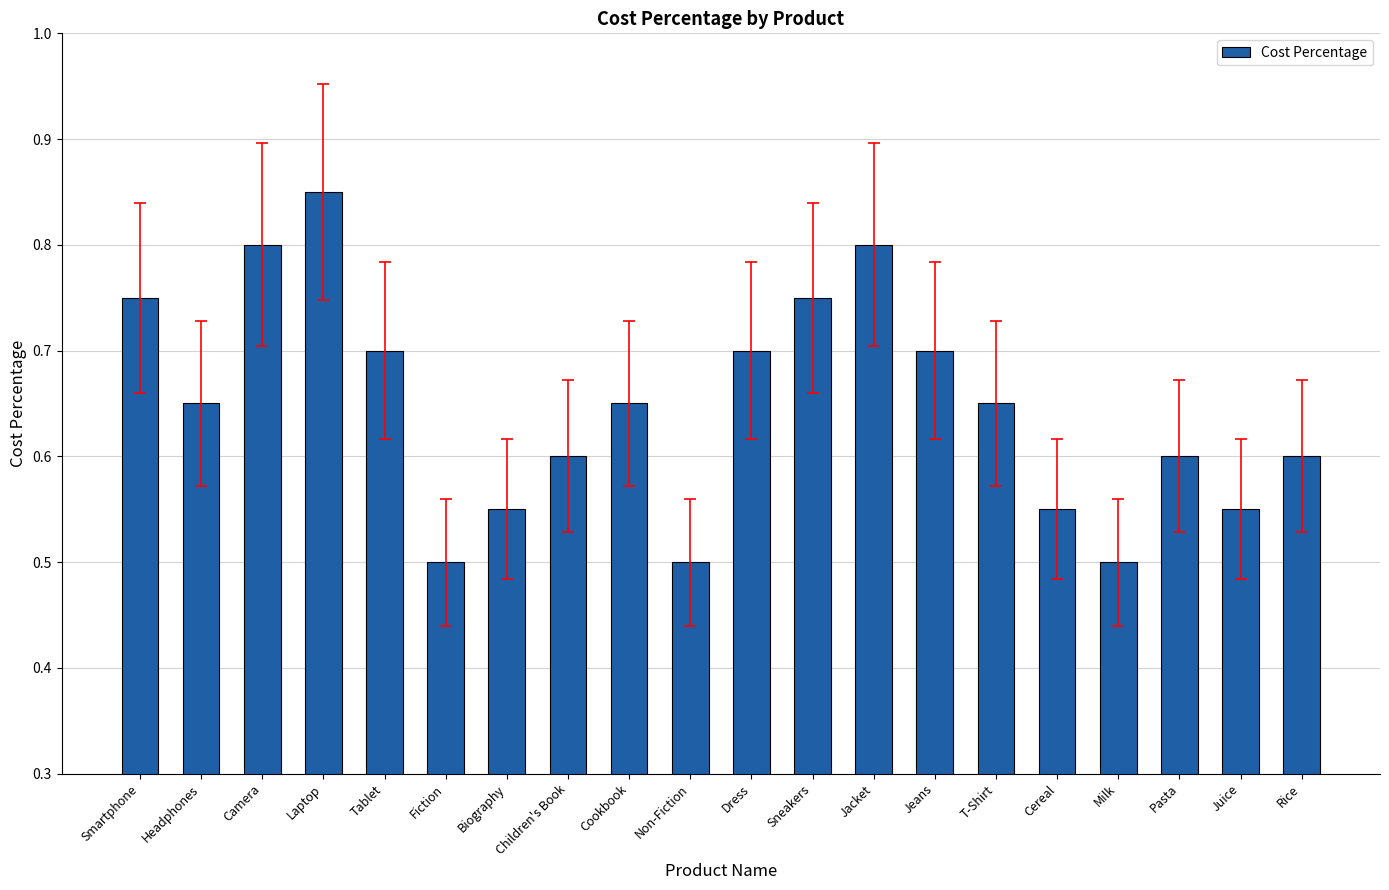

Are the bars grouped side by side (vs. stacked)?

No